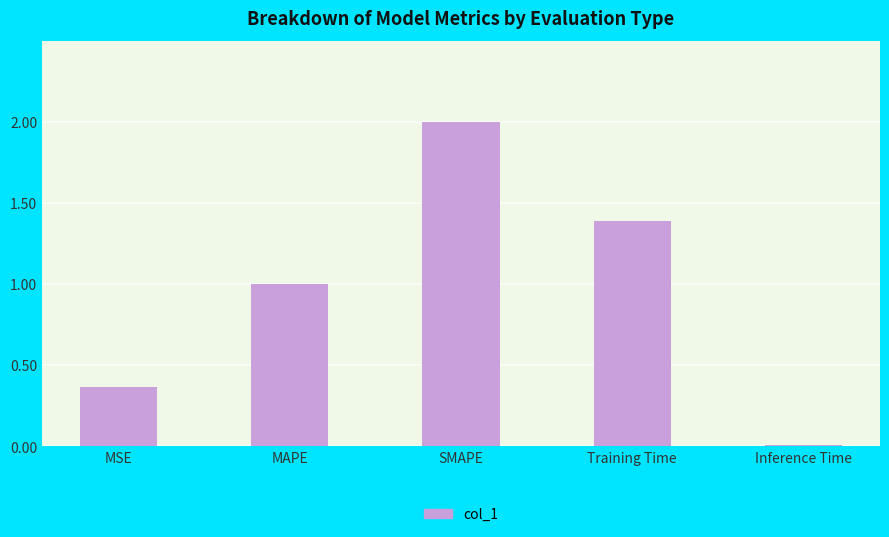

What position from the right is SMAPE?

3